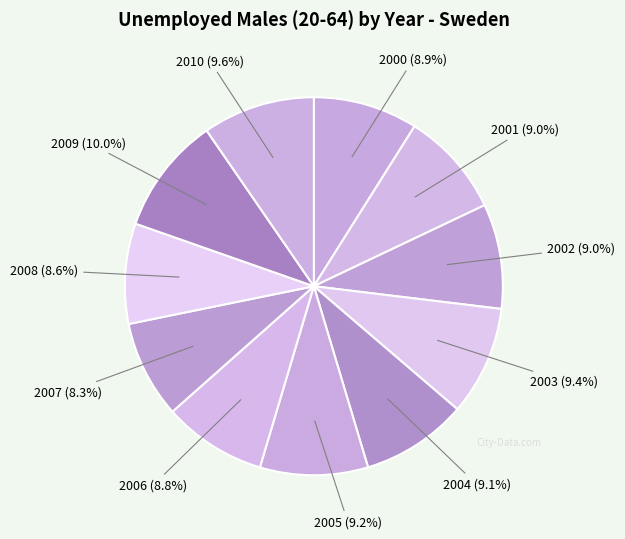

True or false: 2008 accounts for 1% of the total.

False